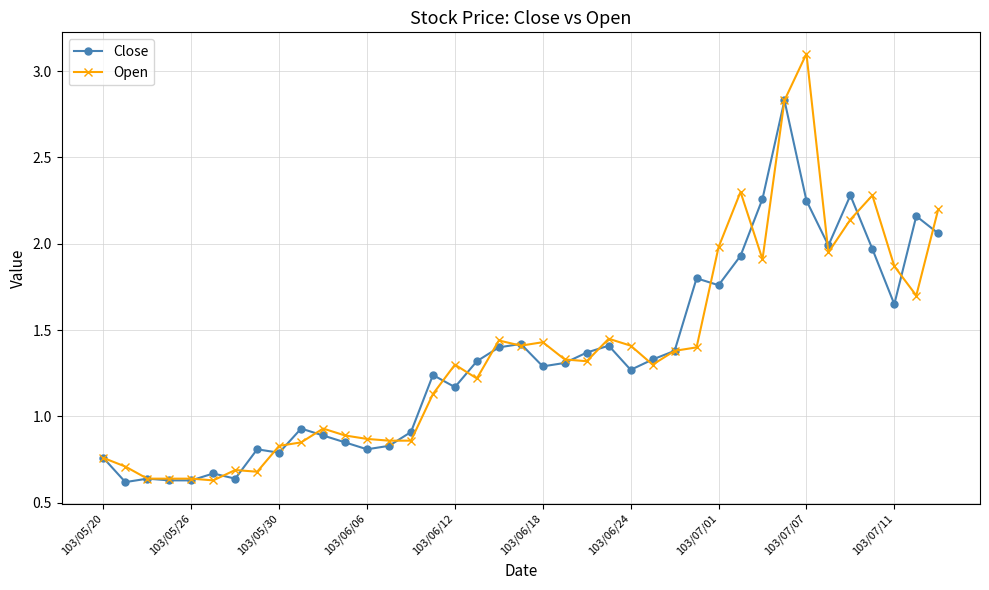

True or false: Open has more than 1 points higher than both neighbors.

True